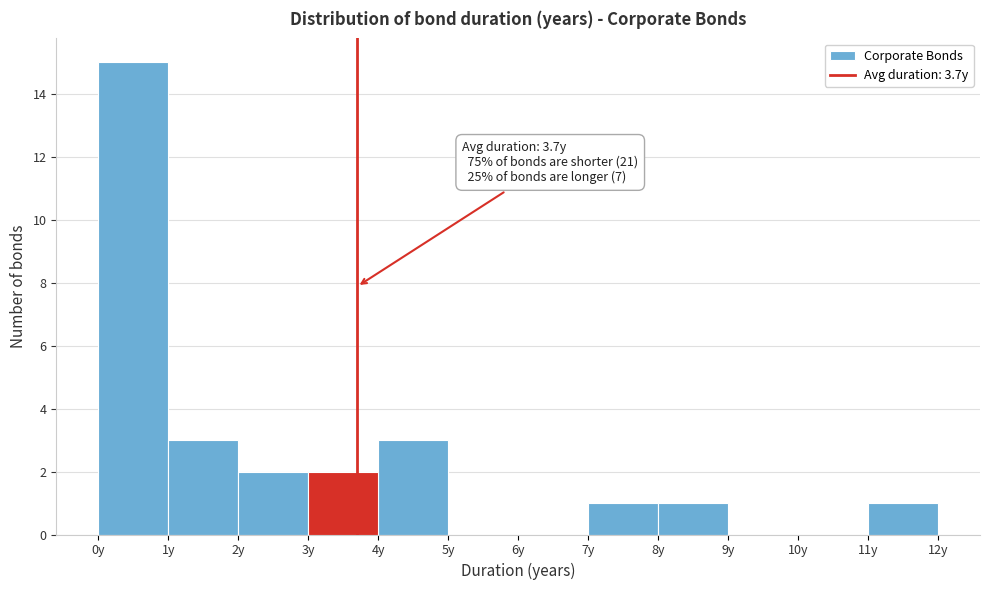

Which range on the x-axis has the tallest bar?

0 to 1